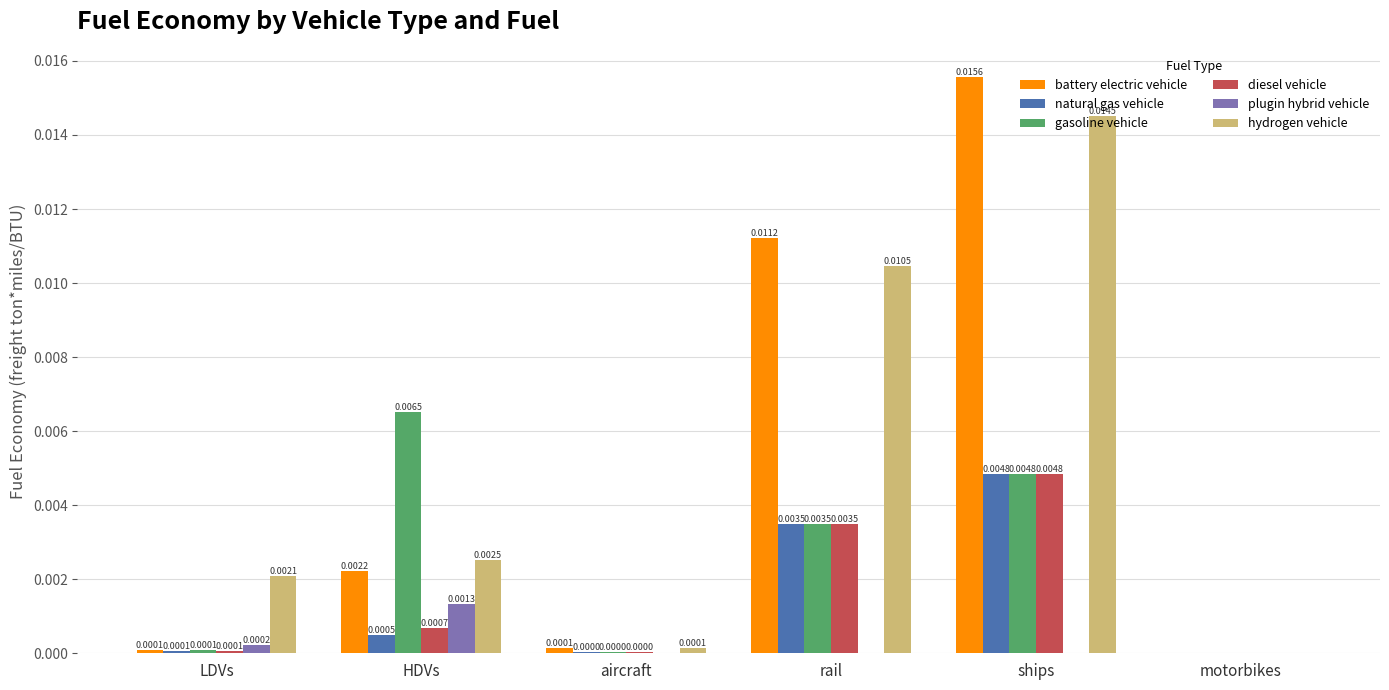

Are the bars horizontal?

No